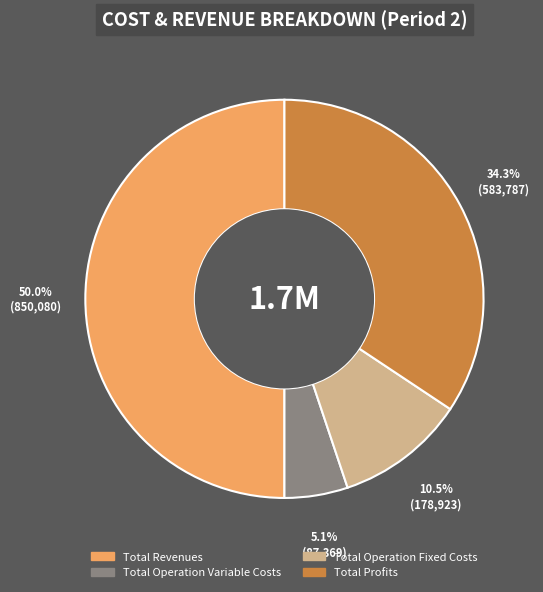

Combined, do Total Revenues and Total Operation Fixed Costs account for over 50%?

Yes